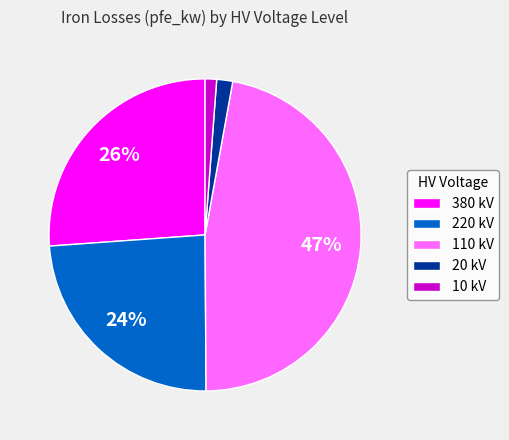

To the nearest percent, what portion does 110 kV represent?

47%